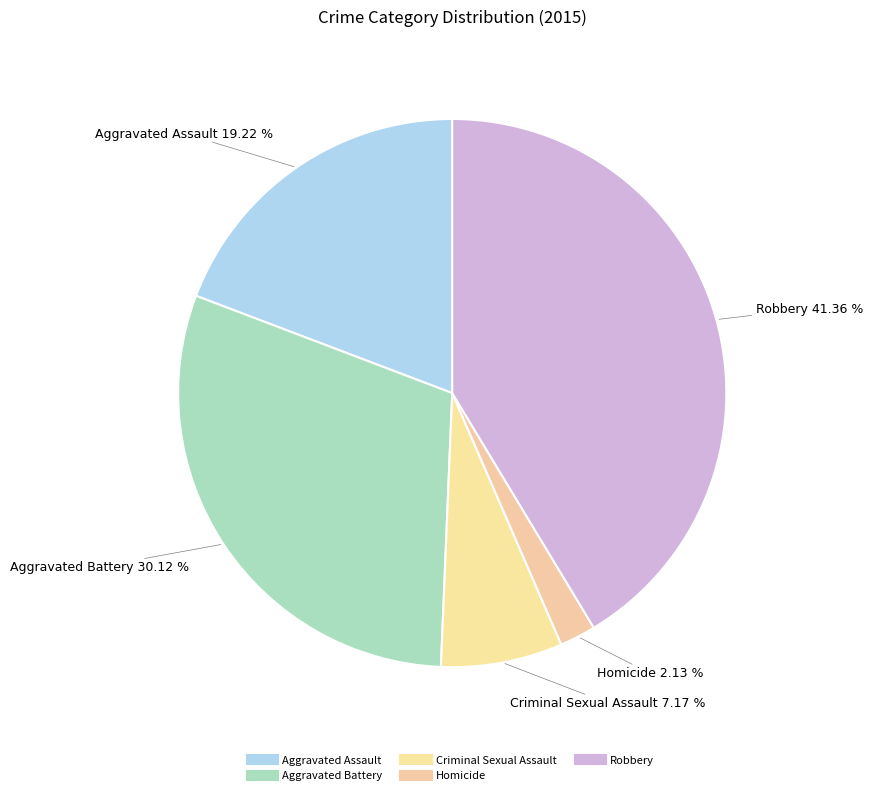

How much of the chart is everything except Robbery?

58.6%